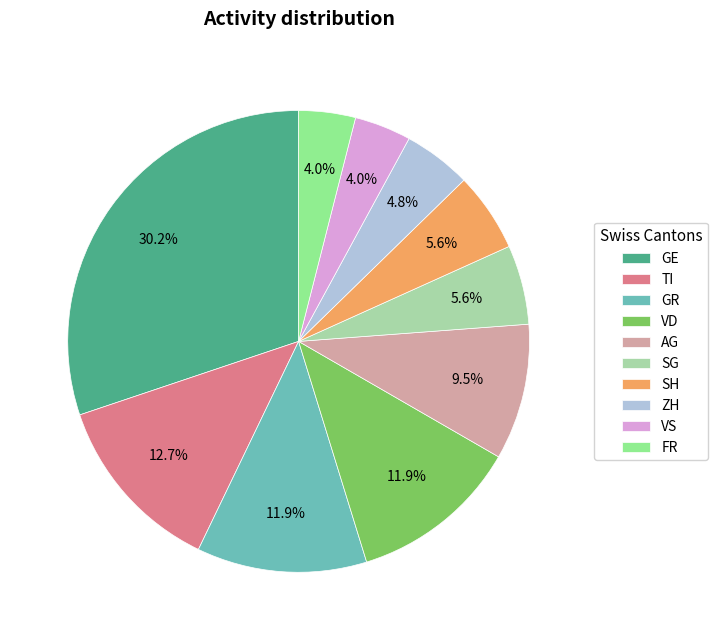

What percentage is the ZH slice, to the nearest percent?

5%